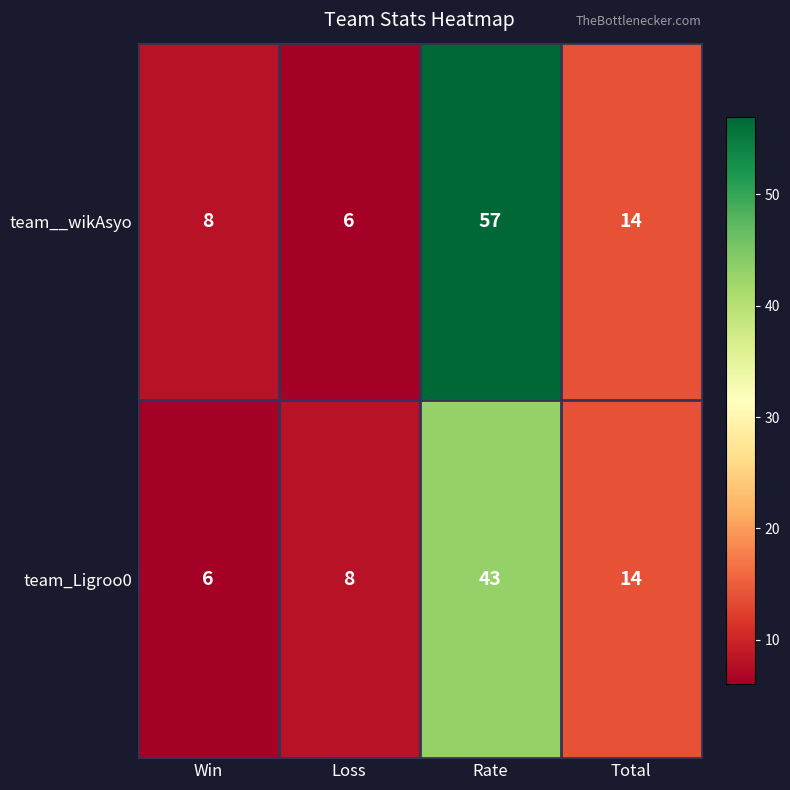

Which series has the largest total across all categories?

team__wikAsyo